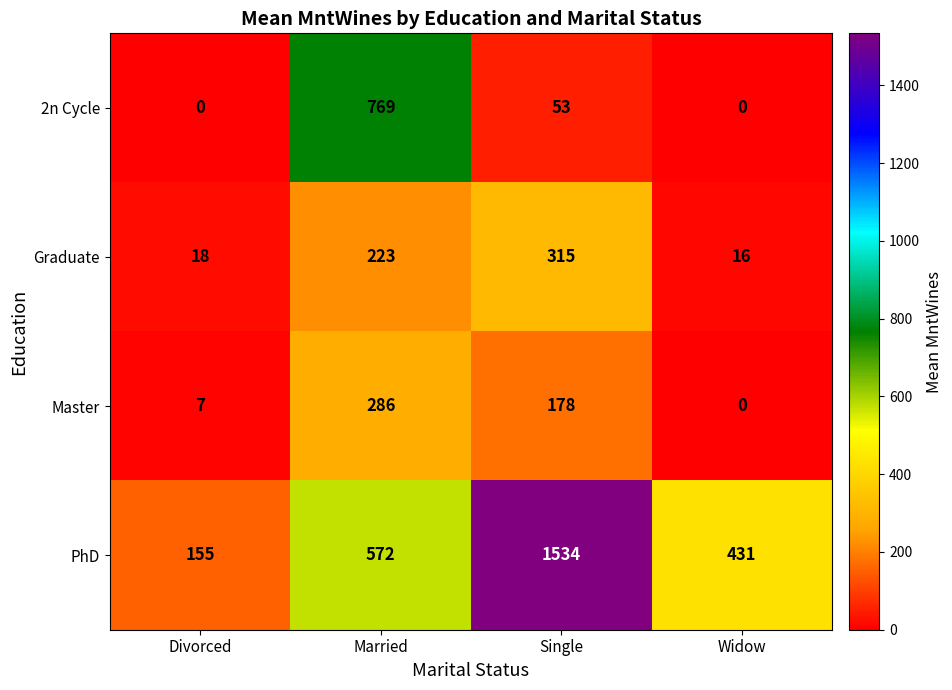

What is the sum of the Graduate values at Divorced and Single?

333